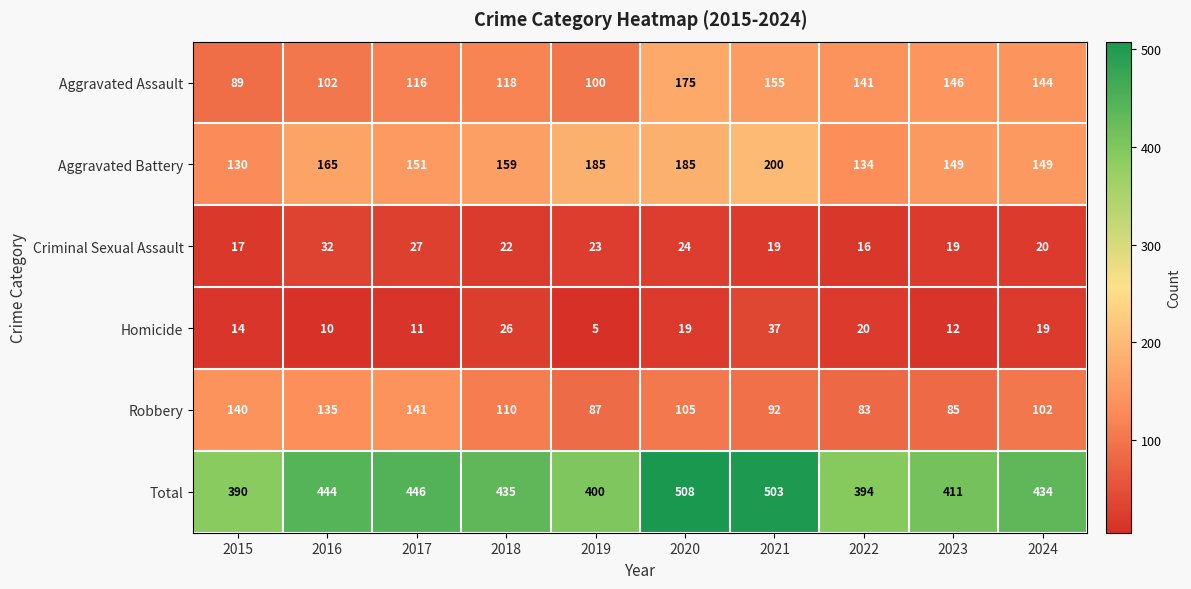

What is the difference between the maximum and minimum values in the Aggravated Assault series?

86